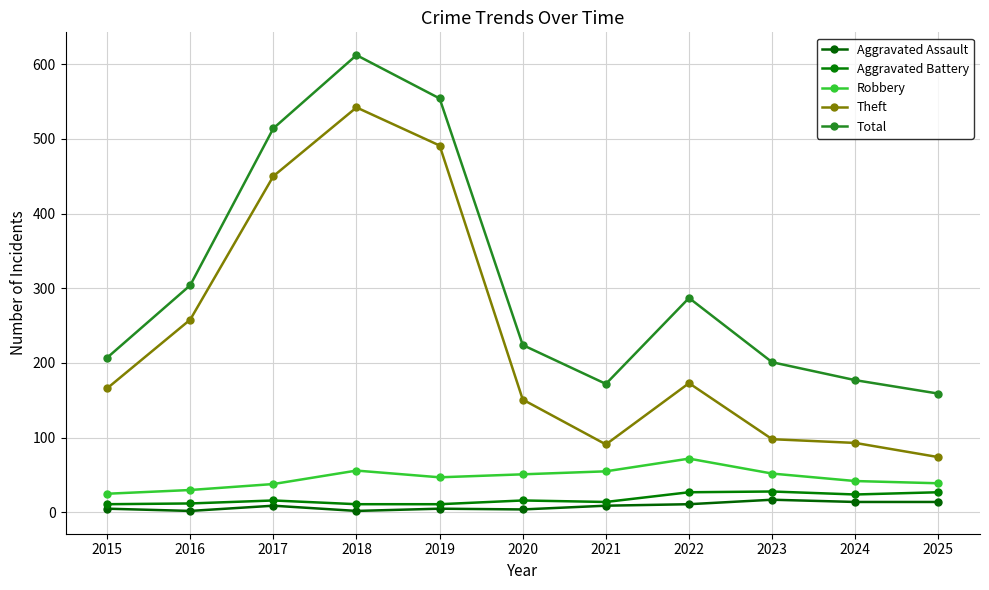

What is the difference between the maximum and second lowest values in the Total series?

440